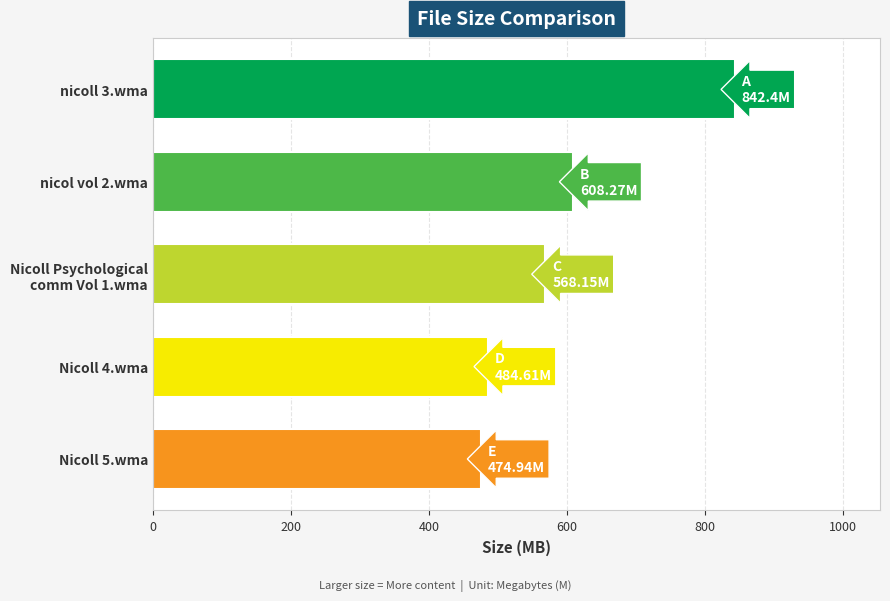

What is the difference between the second highest and second lowest values?

123.7